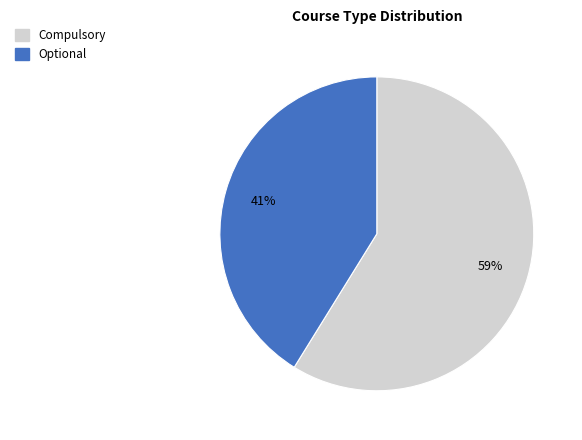

How many segments does this pie chart have?

2